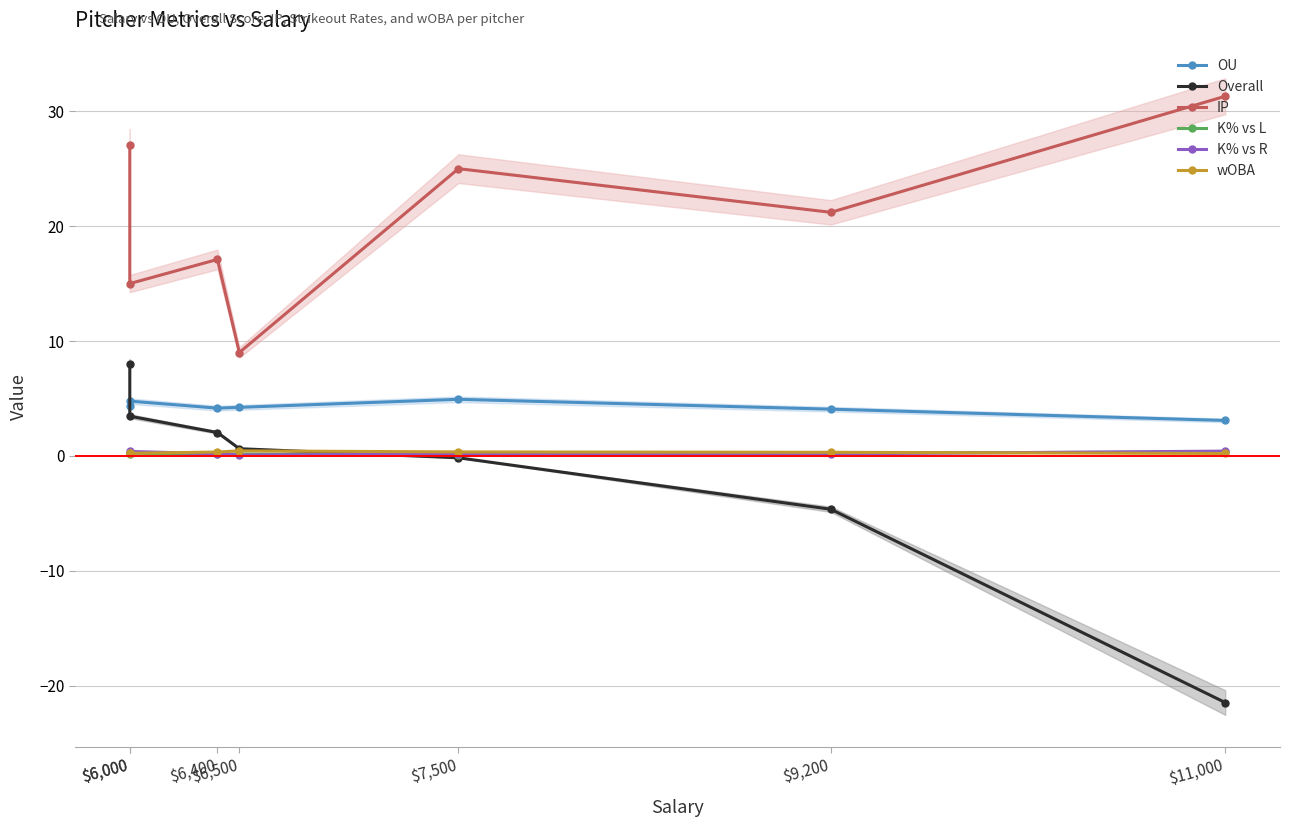

Where do wOBA and K% vs L first cross each other?

$6,000 and $6,000